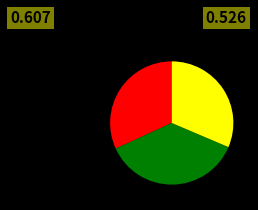

Does any single category account for the majority?

No